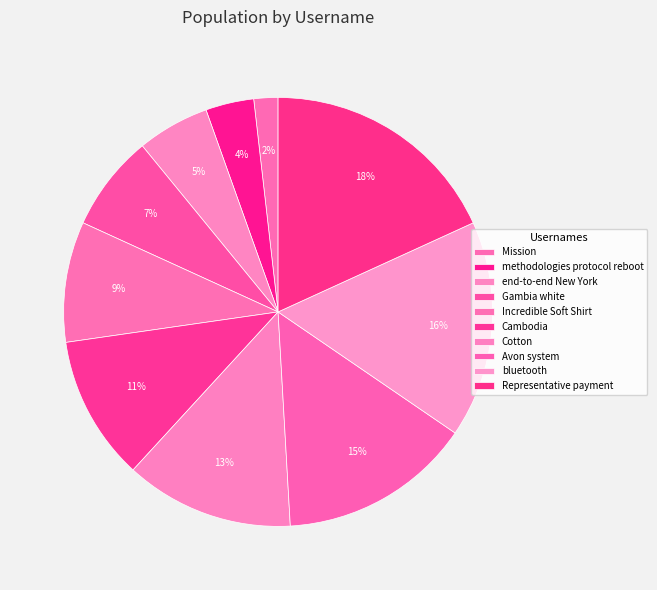

How many segments does this pie chart have?

10